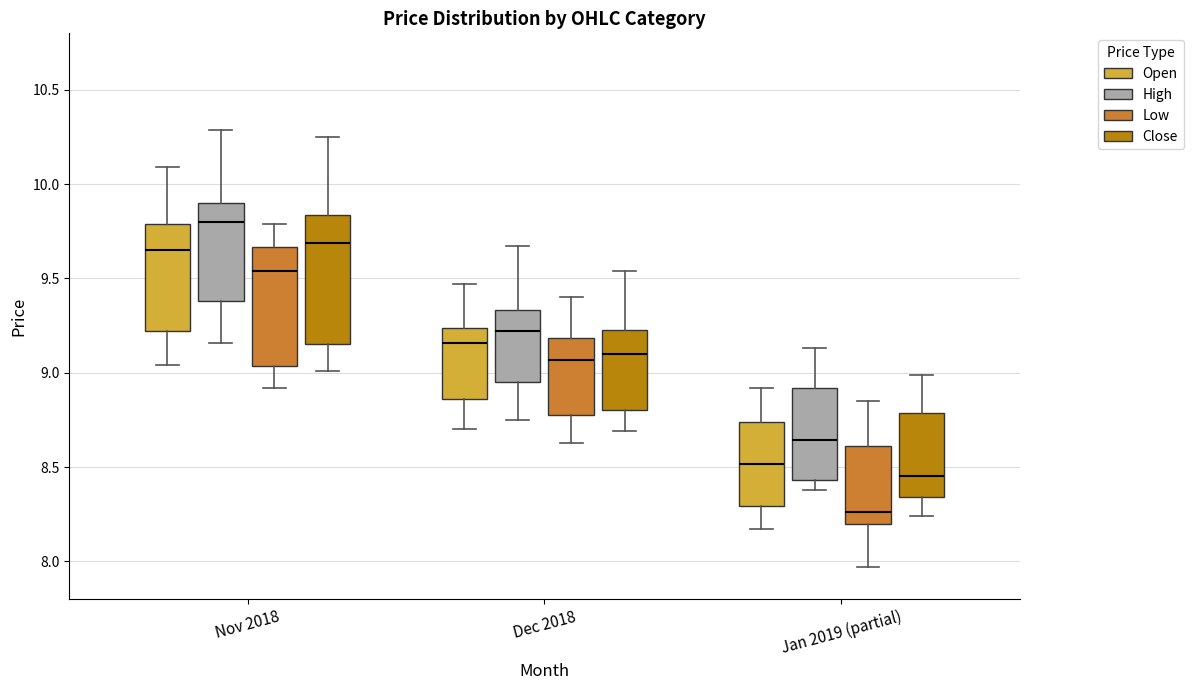

Reading left to right, read every box against the y-axis: the position of its median line, the range the box covers, and the ends of its whiskers. The values are not printed on the chart, so give them approximately, as read against the axis.

Nov 2018 (Open): median 9.65, box 9.20 to 9.80, whiskers 9.05 to 10.10
Nov 2018 (High): median 9.80, box 9.40 to 9.90, whiskers 9.15 to 10.30
Nov 2018 (Low): median 9.55, box 9.05 to 9.65, whiskers 8.90 to 9.80
Nov 2018 (Close): median 9.70, box 9.15 to 9.85, whiskers 9.00 to 10.25
Dec 2018 (Open): median 9.15, box 8.85 to 9.25, whiskers 8.70 to 9.45
Dec 2018 (High): median 9.20, box 8.95 to 9.35, whiskers 8.75 to 9.65
Dec 2018 (Low): median 9.05, box 8.80 to 9.20, whiskers 8.65 to 9.40
Dec 2018 (Close): median 9.10, box 8.80 to 9.25, whiskers 8.70 to 9.55
Jan 2019 (partial) (Open): median 8.50, box 8.30 to 8.75, whiskers 8.15 to 8.90
Jan 2019 (partial) (High): median 8.65, box 8.45 to 8.90, whiskers 8.40 to 9.15
Jan 2019 (partial) (Low): median 8.25, box 8.20 to 8.60, whiskers 7.95 to 8.85
Jan 2019 (partial) (Close): median 8.45, box 8.35 to 8.80, whiskers 8.25 to 9.00